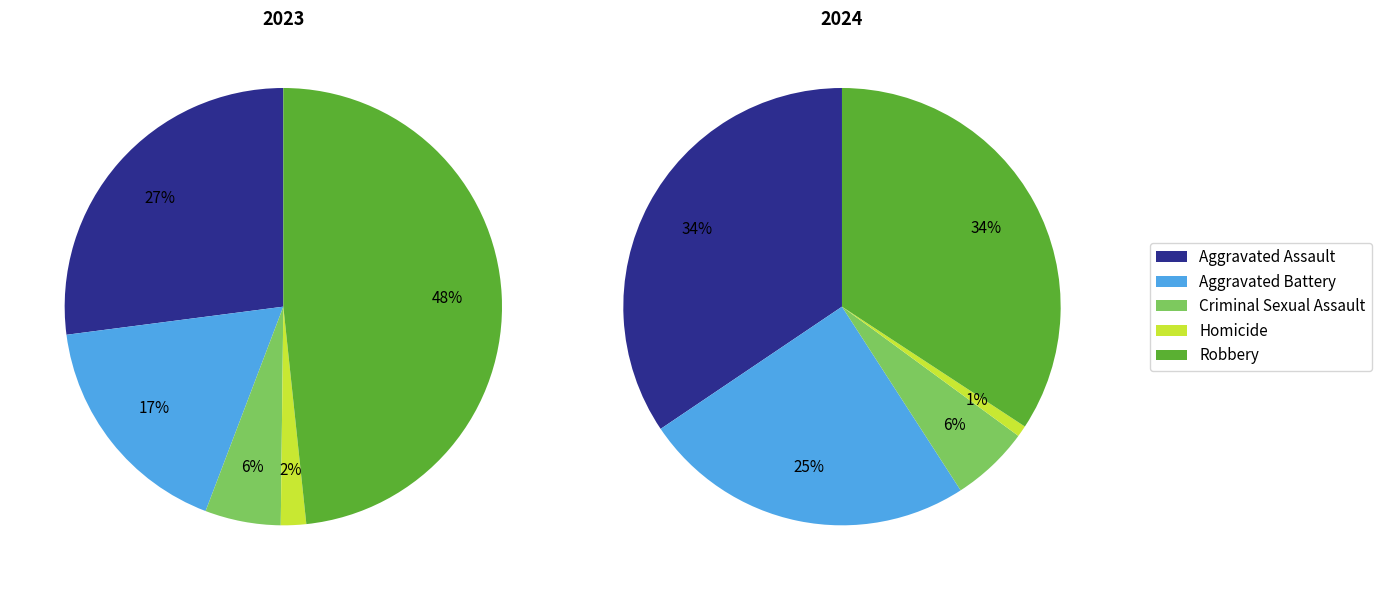

To the nearest percent, what percentage of the pie is Criminal Sexual Assault?

6%